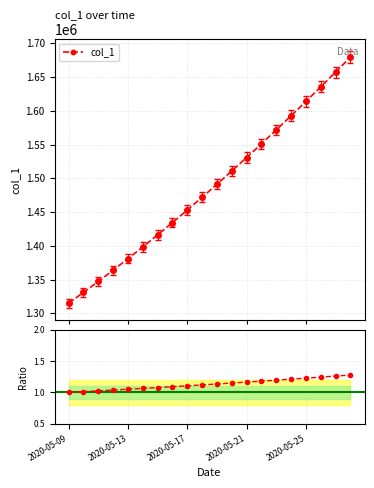

What is the ratio of the value at 2020-05-22 to the value at 2020-05-11?

1.2